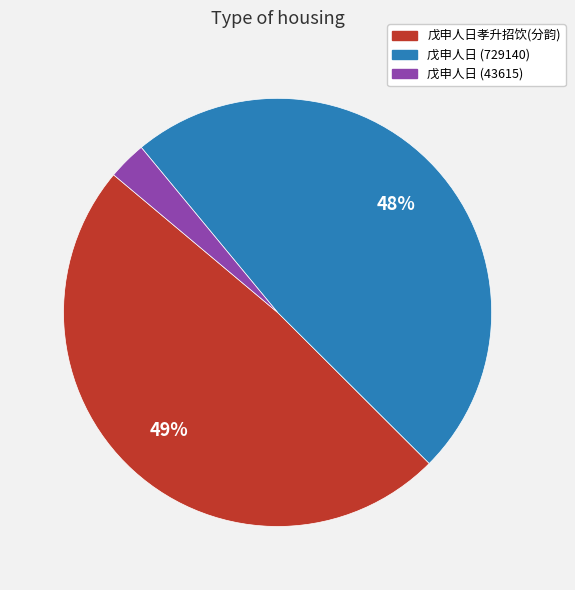

Does any single category account for the majority?

No